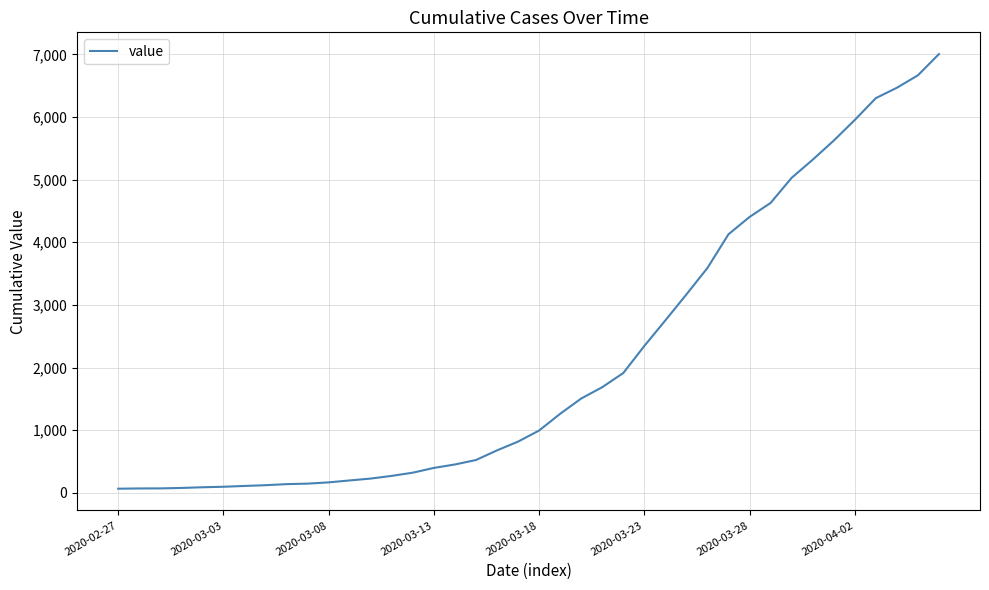

What is the difference between the maximum and minimum values?

6940